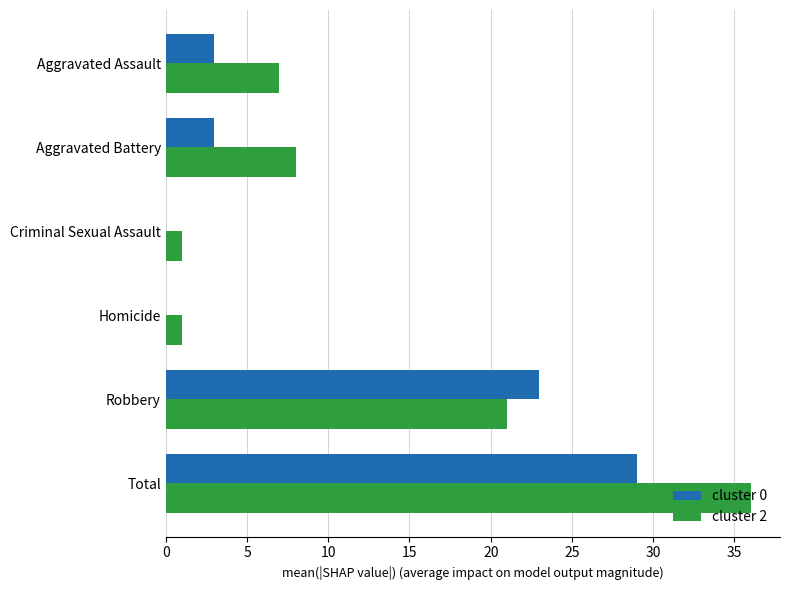

What is the sum of the cluster 2 values at Criminal Sexual Assault and Aggravated Assault?

8